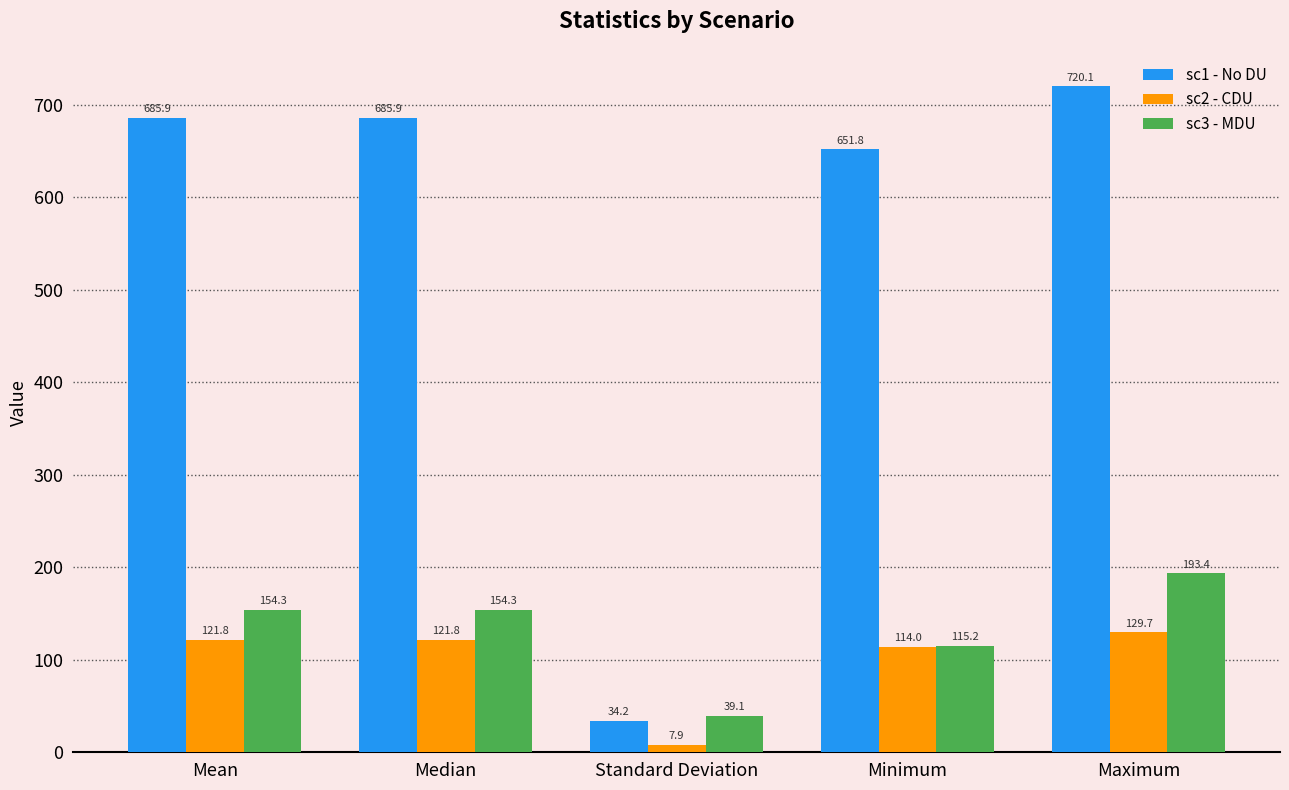

What is the value of the sc2 - CDU bar at the 4th from the left?

114.0